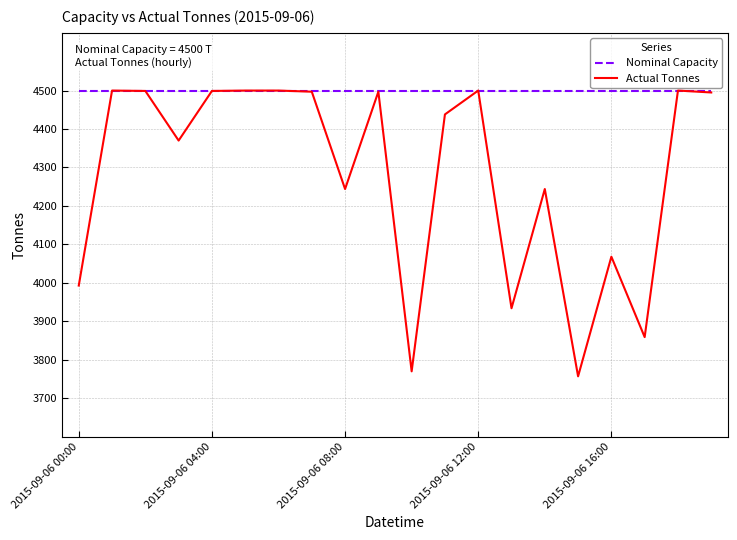

How many values in the Actual Tonnes series are below 4495?

10